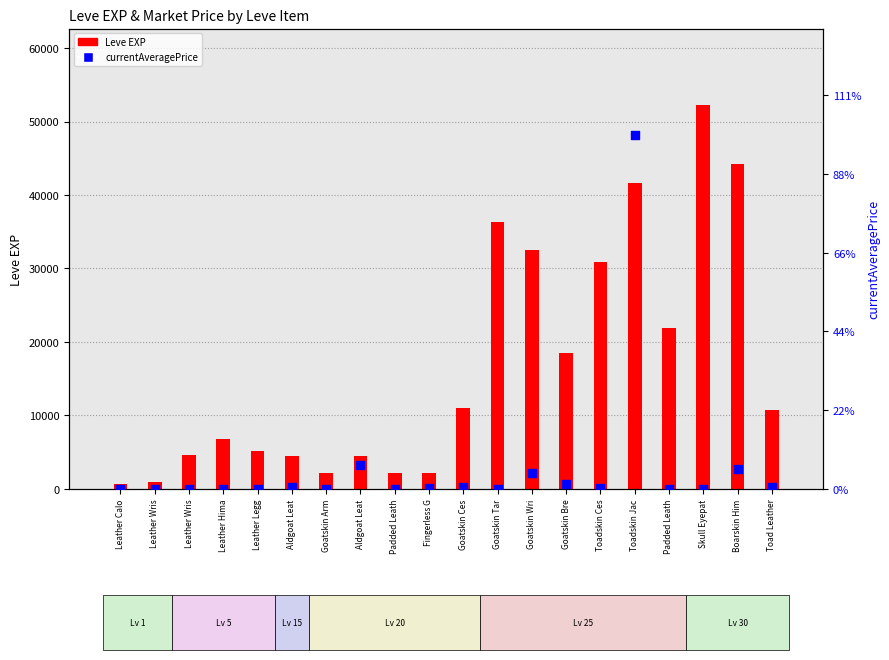

Which series has the largest Y range (max minus min)?

currentAveragePrice